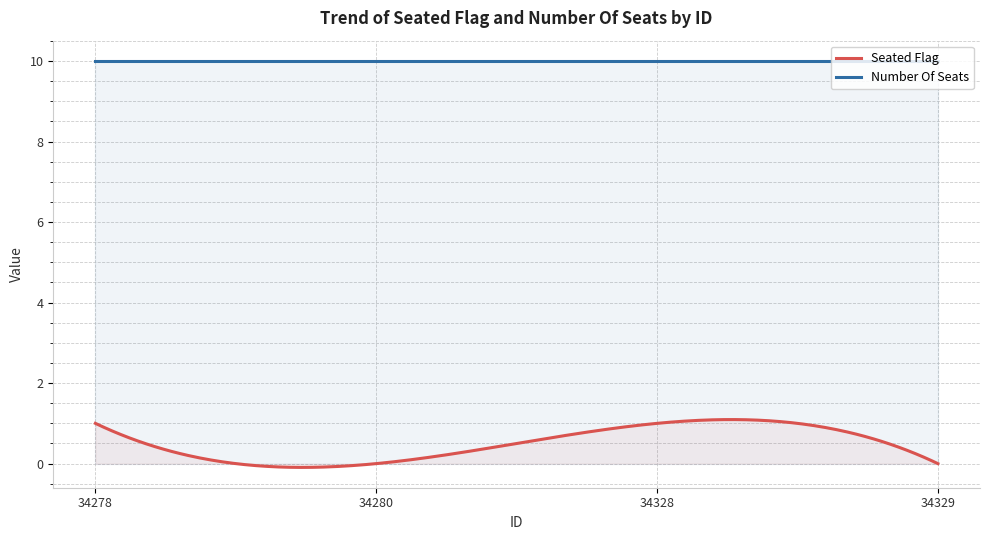

What is the total value across all series at 34329?

10.0